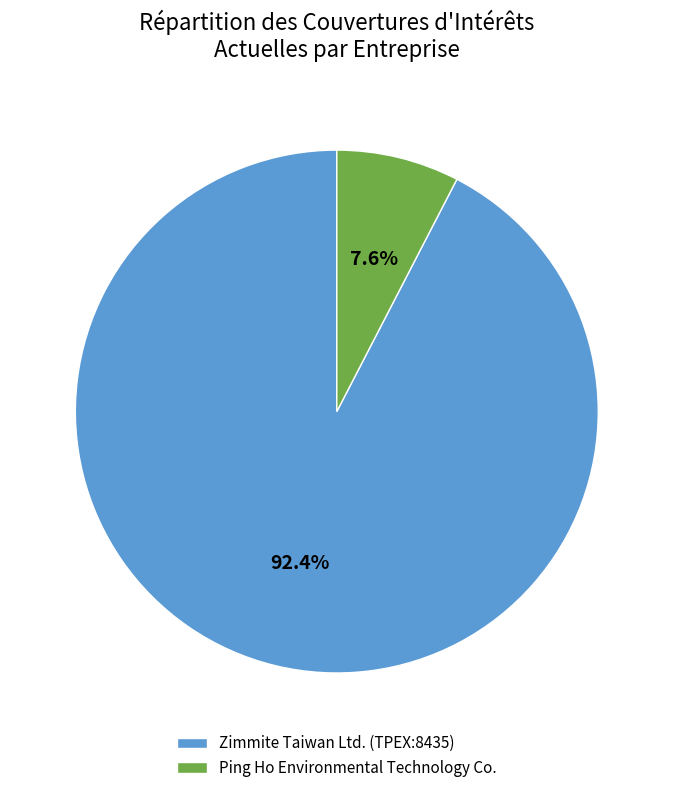

Which category accounts for the majority?

Zimmite Taiwan Ltd. (TPEX:8435)